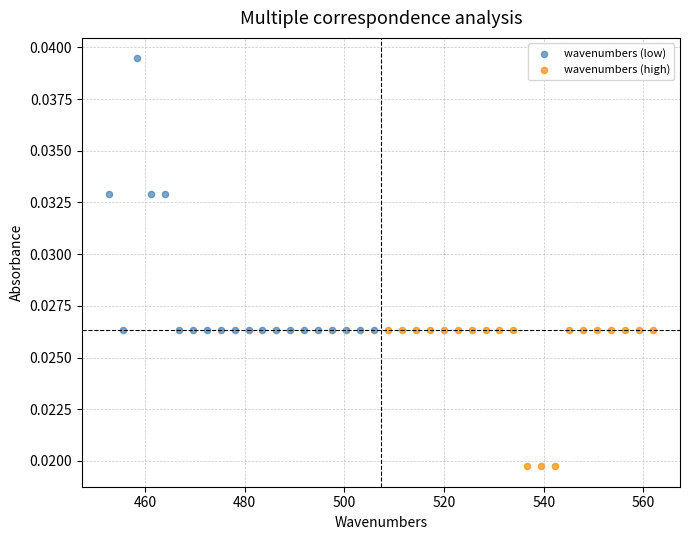

What are all the series names shown in the legend?

wavenumbers (low), wavenumbers (high)